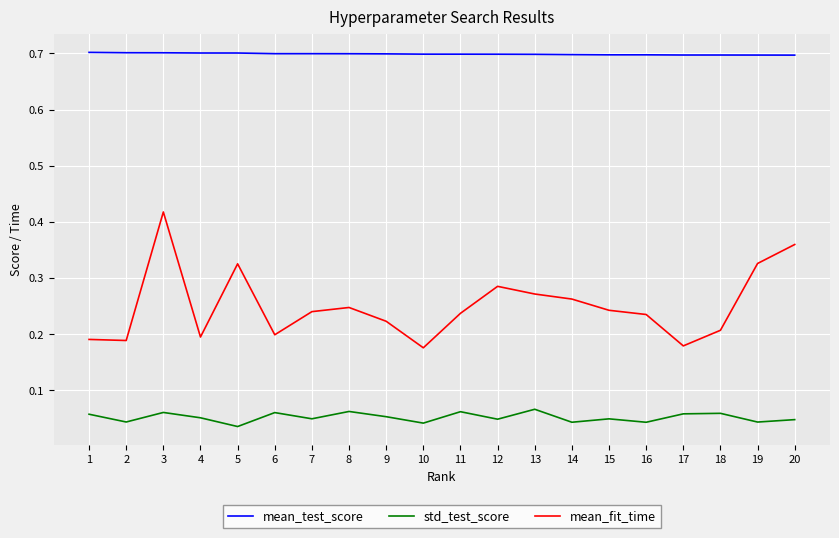

At how many categories does at least one series exceed 0?

20